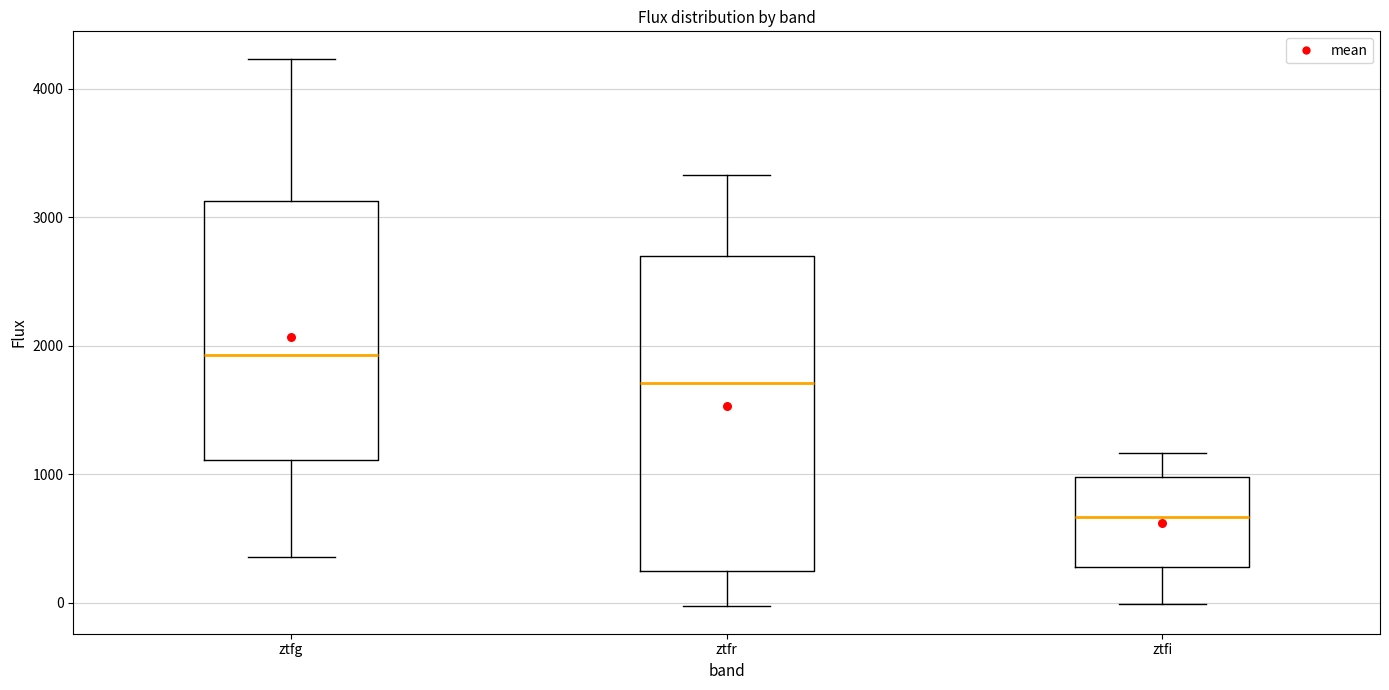

Which box's median line is the lowest?

ztfi